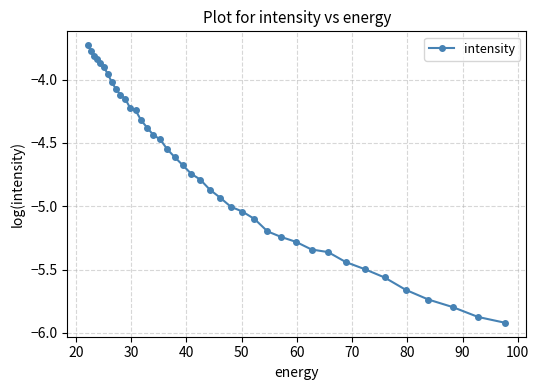

What is the difference between the second highest and second lowest values?

2.1